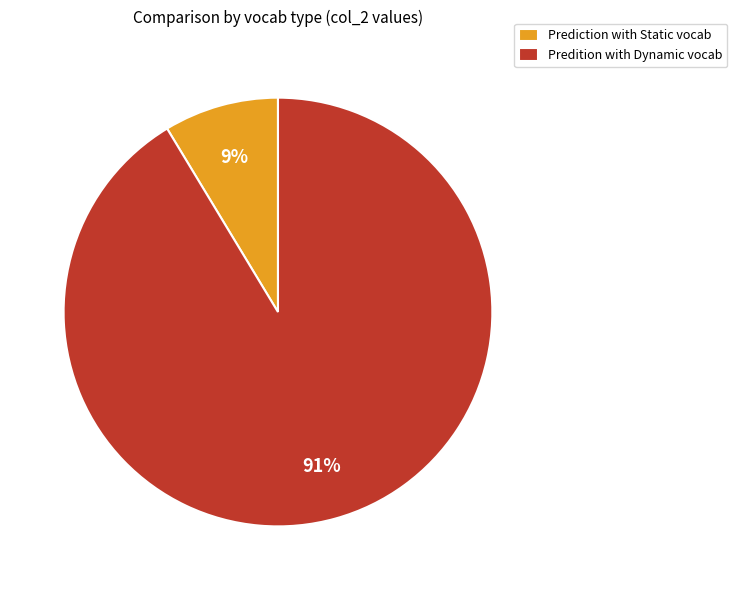

To the nearest percent, what portion does Predition with Dynamic vocab represent?

91%